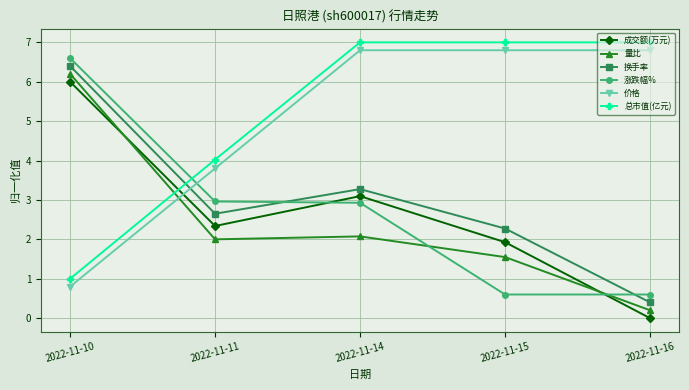

At which category is the sum across all series the highest?

2022-11-10